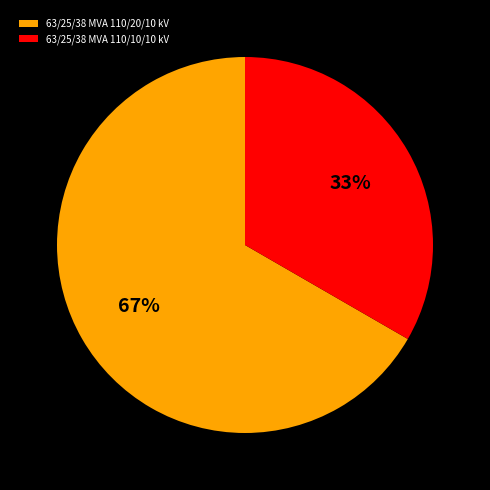

What is the largest slice in the pie chart?

63/25/38 MVA 110/20/10 kV